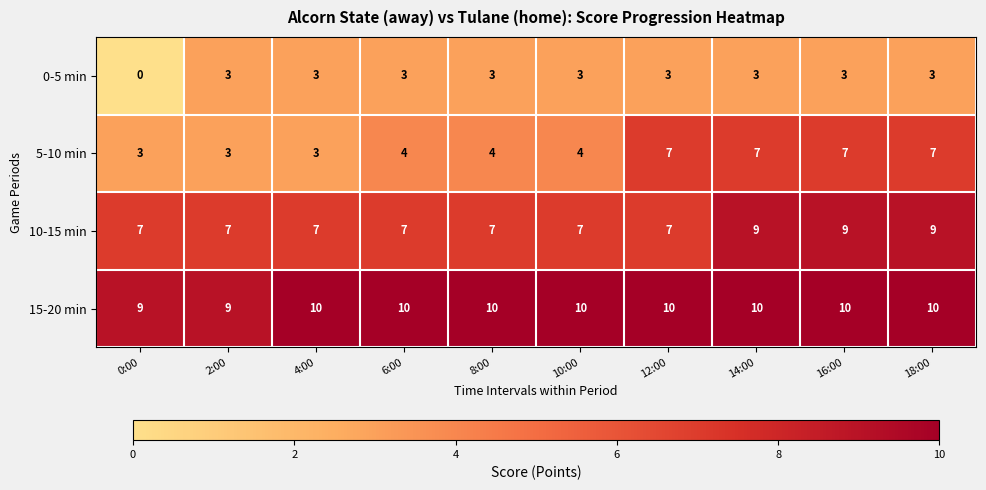

Count the 0-5 min values in the range 3 to 4.

9